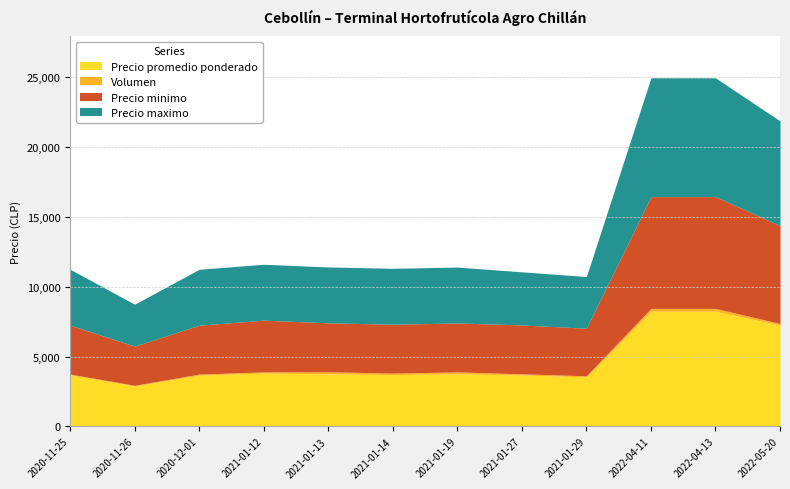

Is the value of Precio maximo at 2021-01-19 greater than the value of Precio promedio ponderado at 2021-01-29?

Yes